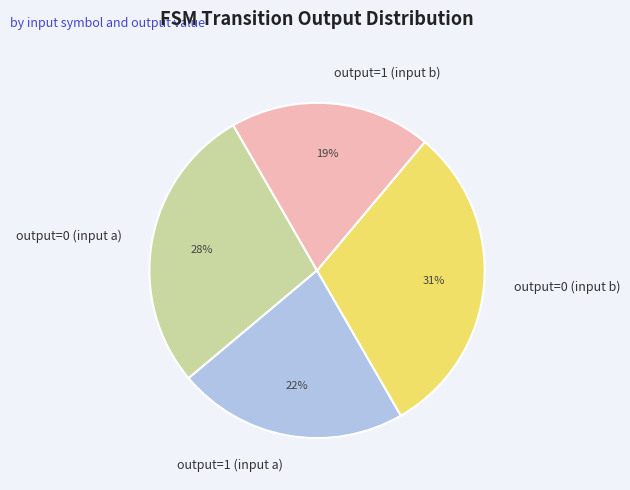

How many segments does this pie chart have?

4